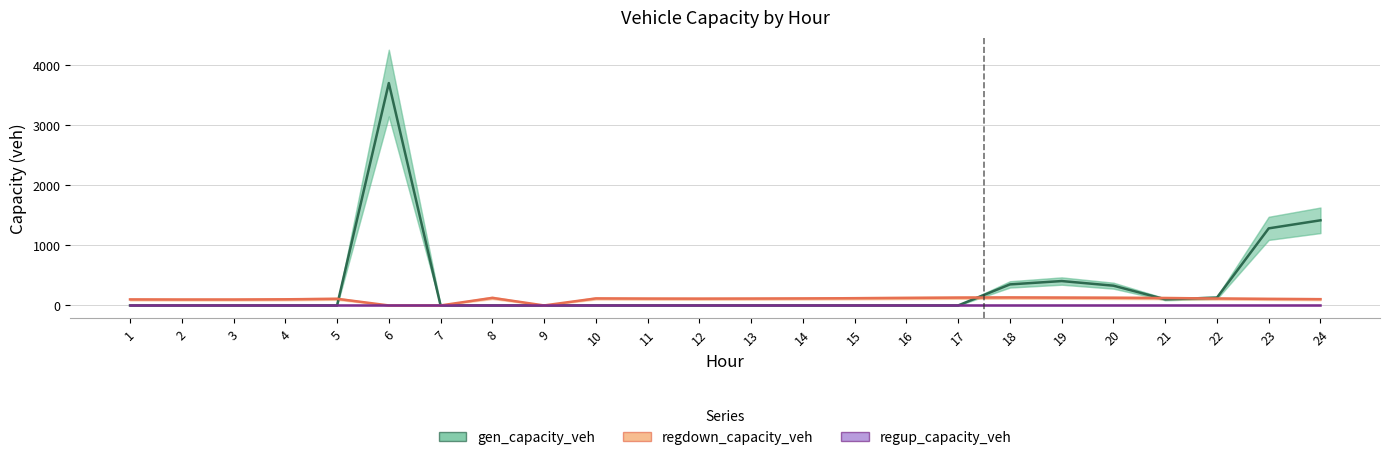

Where do regdown_capacity_veh and gen_capacity_veh first cross each other?

5 and 6